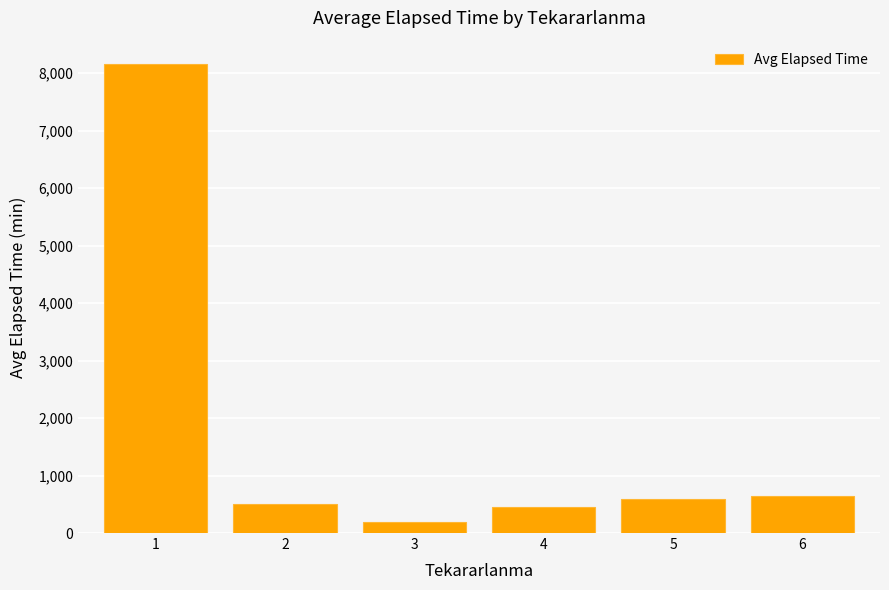

Read the value at 4.

445.6